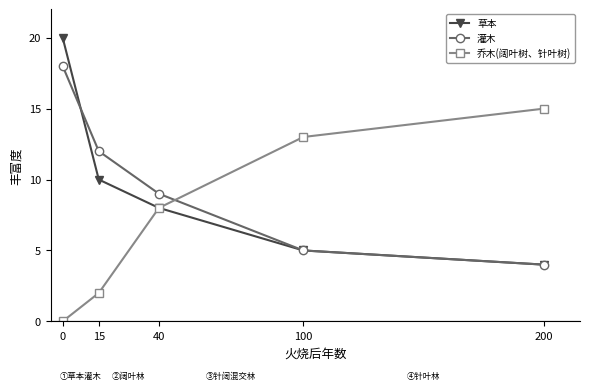

How many categories are shown in the chart?

5